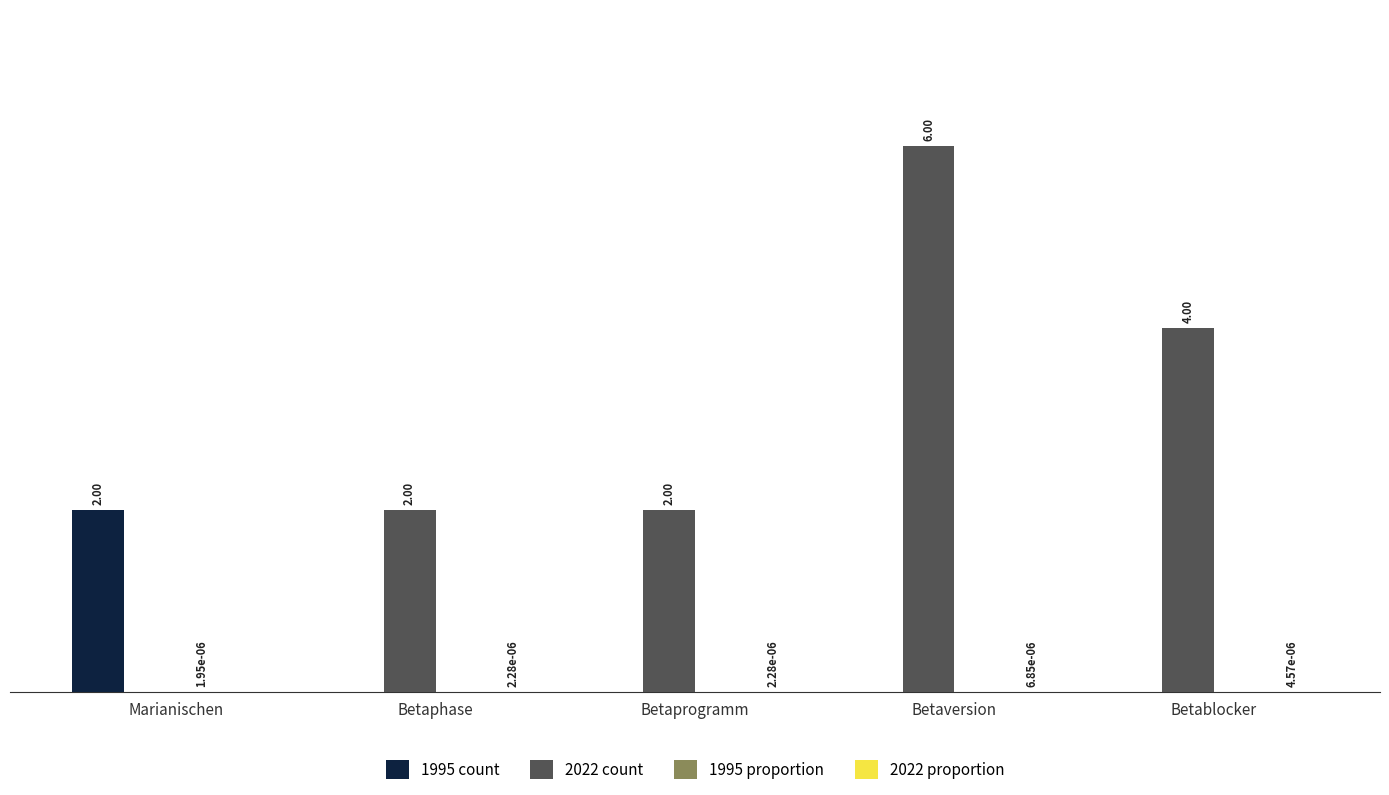

Which series changed the most between Marianischen and Betablocker?

2022 count